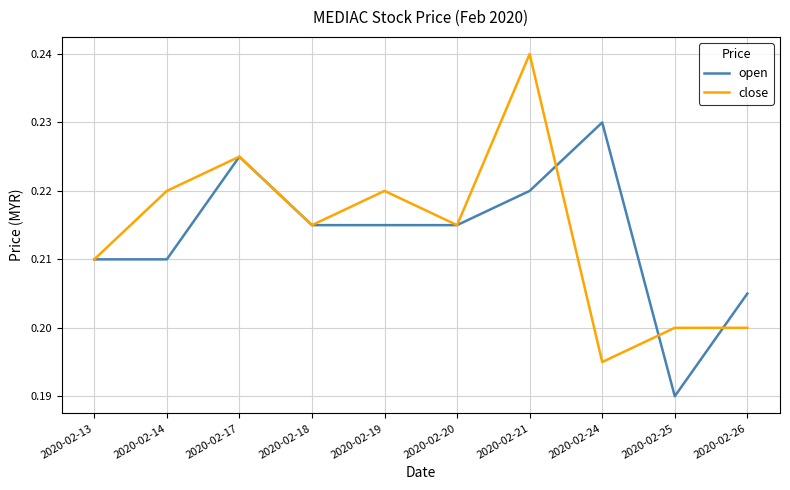

Which category has the highest value across all series?

2020-02-21